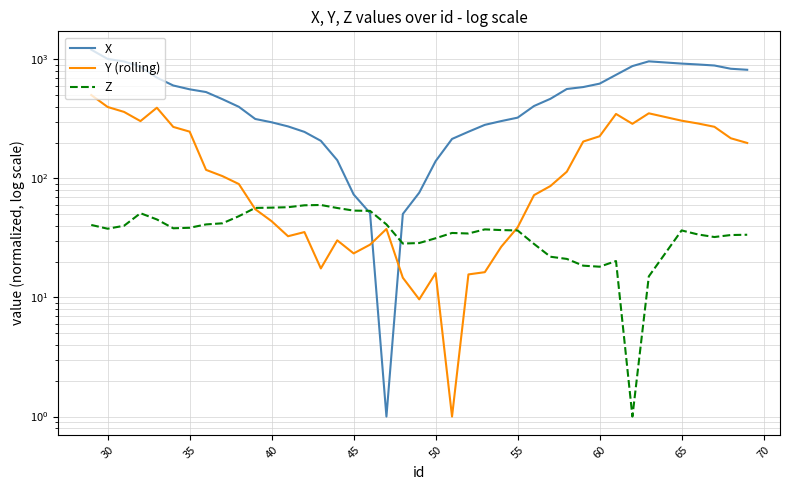

Reading right to left, what are all the values shown in this chart?

X: 817.5	833.8	888.0	905.9	921.5	962.2	878.0	741.2	625.2	585.2	563.7	466.4	405.7	323.9	303.1	281.8	246.6	214.6	139.7	75.9	50.3	1.0	51.2	73.3	142.3	206.9	245.9	273.4	296.1	315.7	399.4	462.8	531.4	560.4	603.3	702.2	868.3	960.1	1007.7	1205.9
Y (rolling): 198.5	217.4	271.4	289.4	305.4	352.3	287.5	348.0	226.0	204.0	113.9	86.3	72.4	38.8	26.7	16.3	15.6	1.0	16.0	9.6	14.7	37.6	27.8	23.5	30.2	17.5	35.4	32.7	43.7	55.2	89.7	104.6	118.0	247.1	270.8	392.5	303.0	361.9	398.1	501.6
Z: 33.7	33.5	32.2	33.8	36.6	15.0	1.0	20.2	18.1	18.5	21.1	22.0	28.2	36.6	36.8	37.3	34.5	34.8	31.4	28.7	28.4	41.1	53.4	53.7	56.4	59.8	59.5	57.3	56.8	56.6	48.2	42.0	41.1	38.5	38.1	45.2	51.0	40.0	37.8	40.7